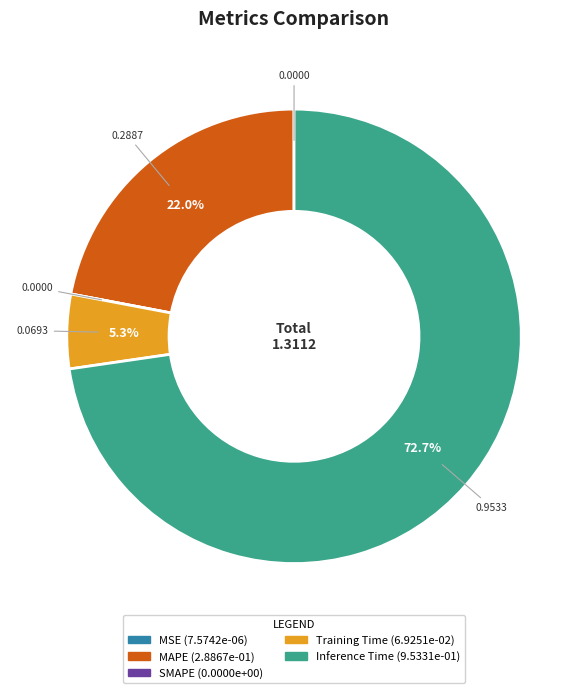

Combined, what portion of the pie is Training Time and MAPE?

27.3%